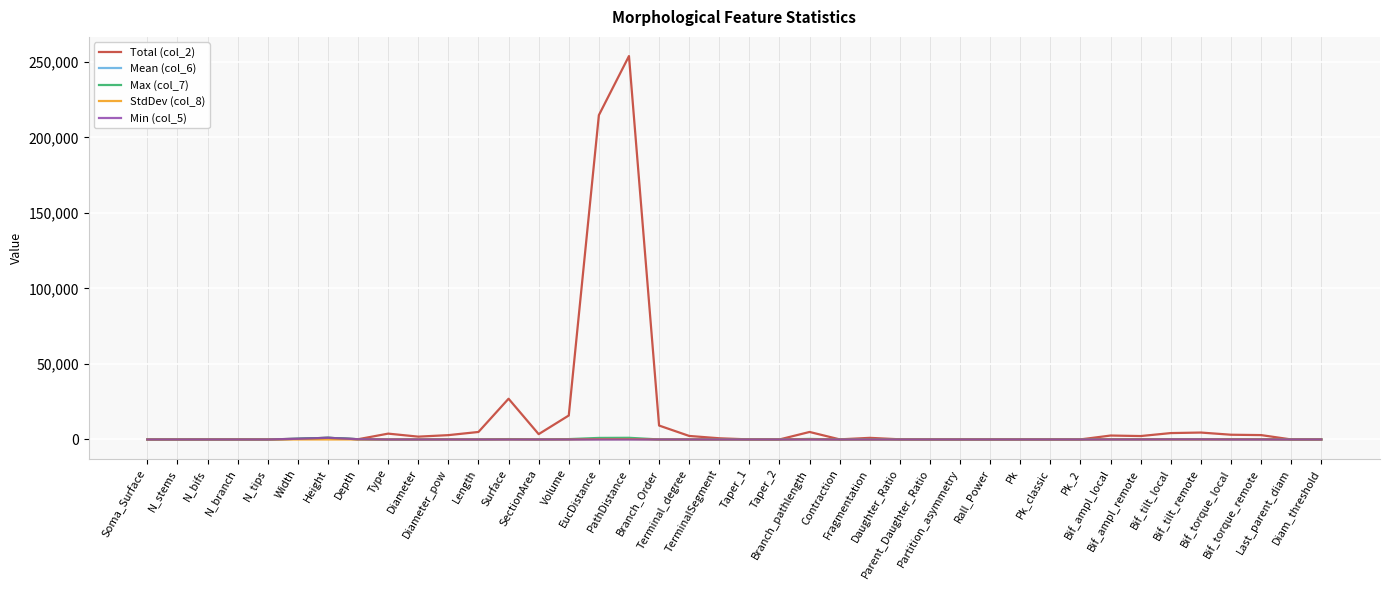

Which series has the largest range (max minus min)?

Total (col_2)